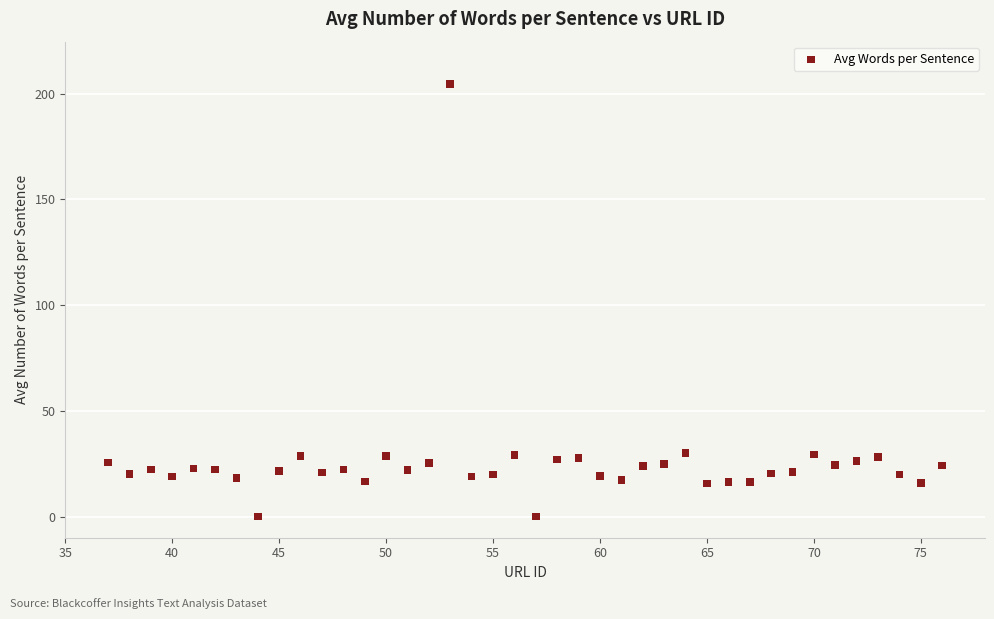

What is the range of Y values (max minus min)?

204.6